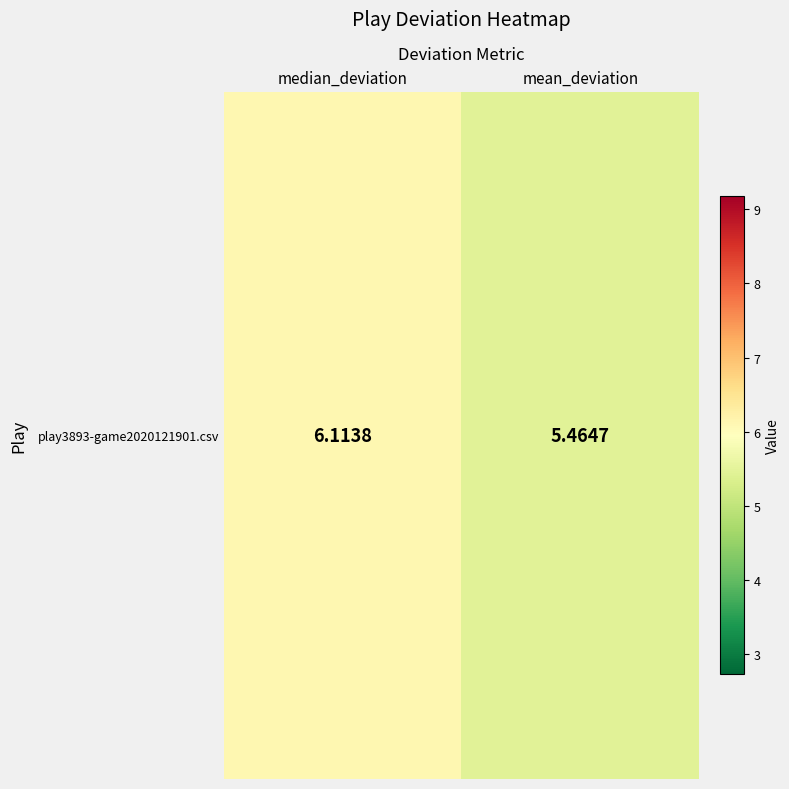

Reading left to right, what are all the values shown in this chart?

median_deviation=6.1	mean_deviation=5.5